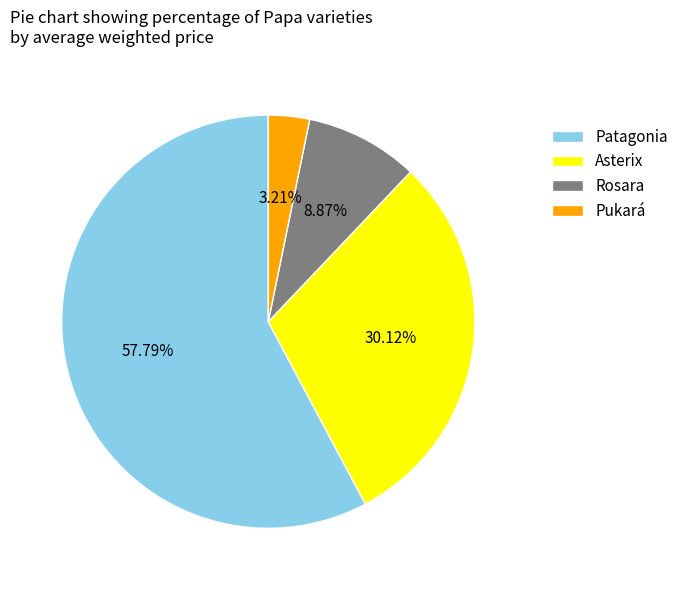

How many slices are in this pie chart?

4